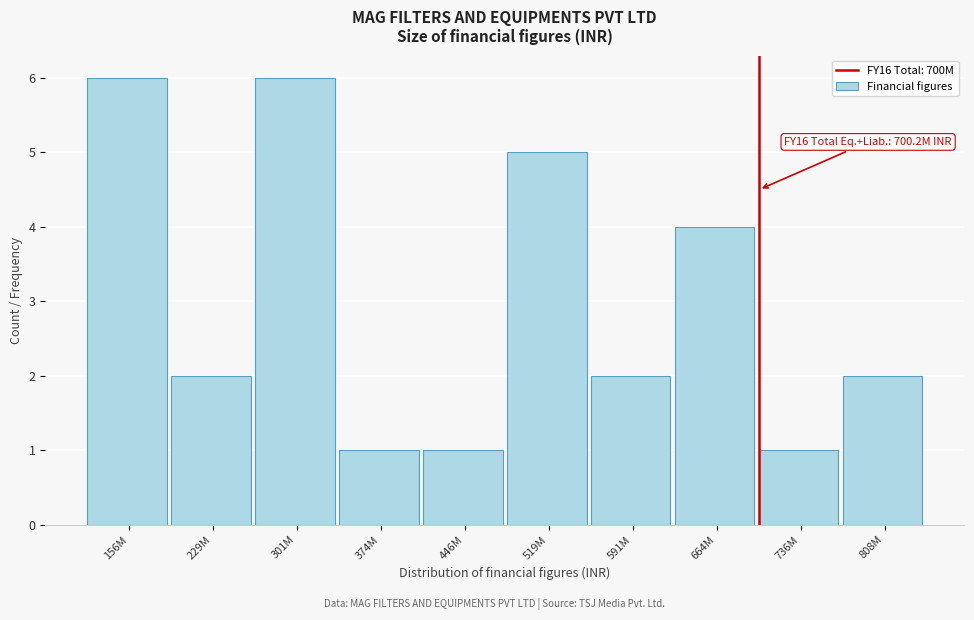

Reading left to right, extract all data points from this chart.

6	2	6	1	1	5	2	4	1	2